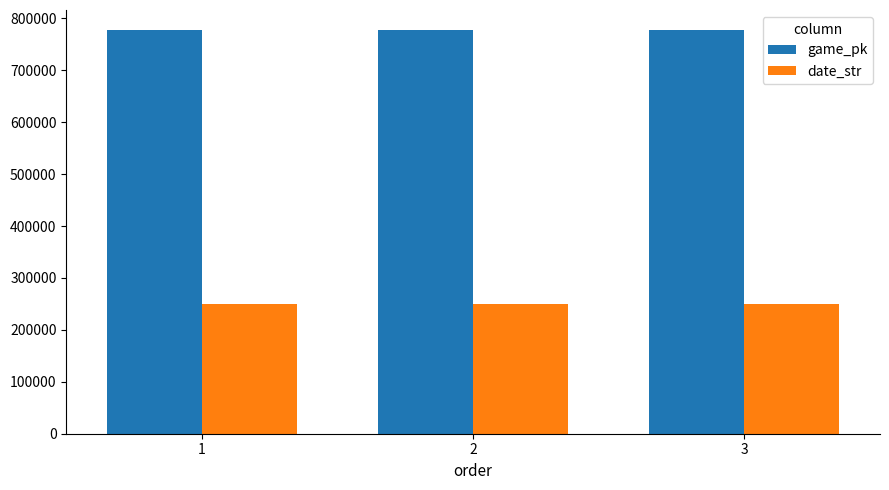

The date_str series shows 92878 at 2. True or false?

False